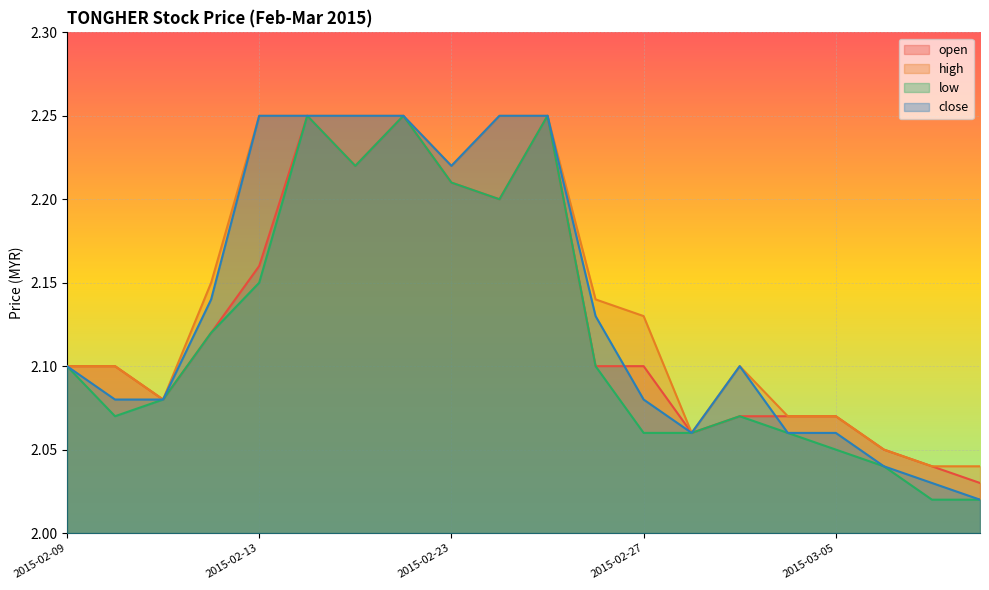

Where is the first local minimum for close?

2015-02-23